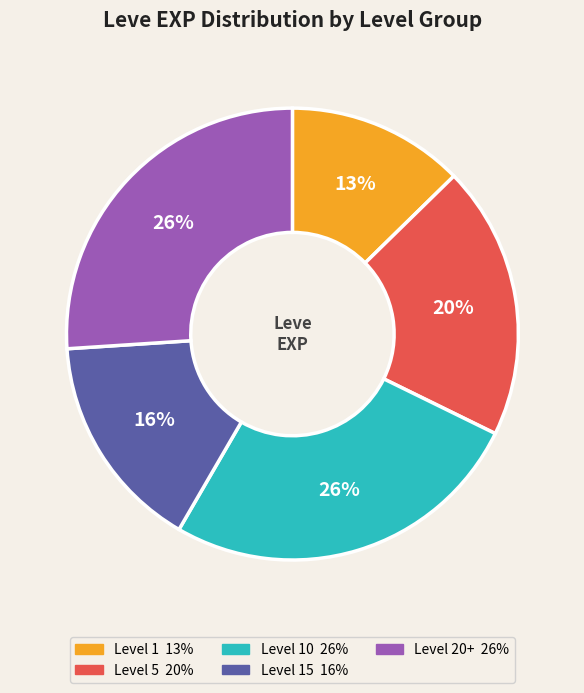

Is there a majority slice in this chart?

No